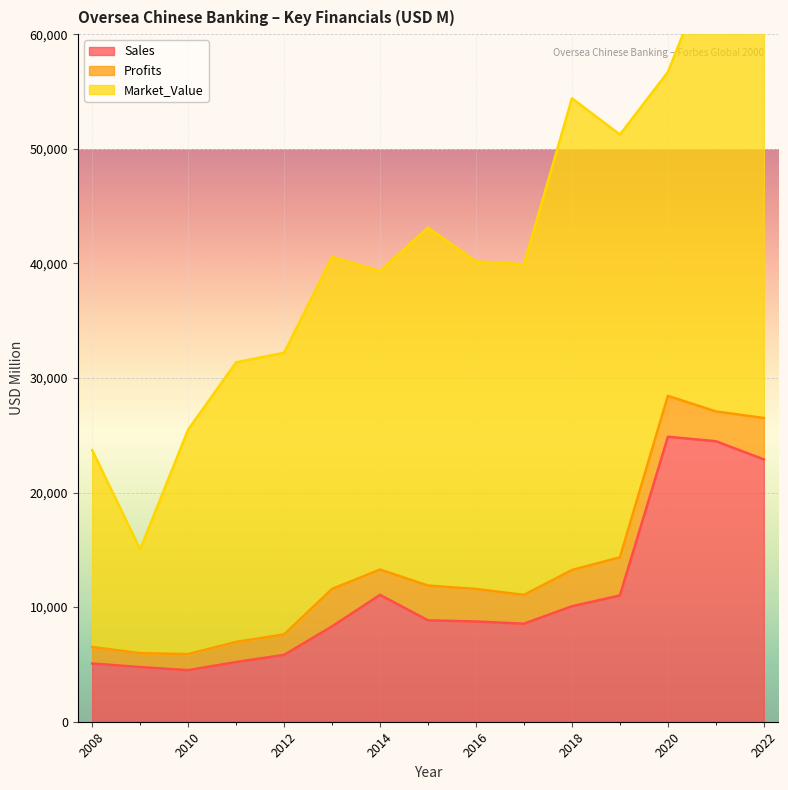

True or false: Sales and Market_Value intersect in this chart.

False